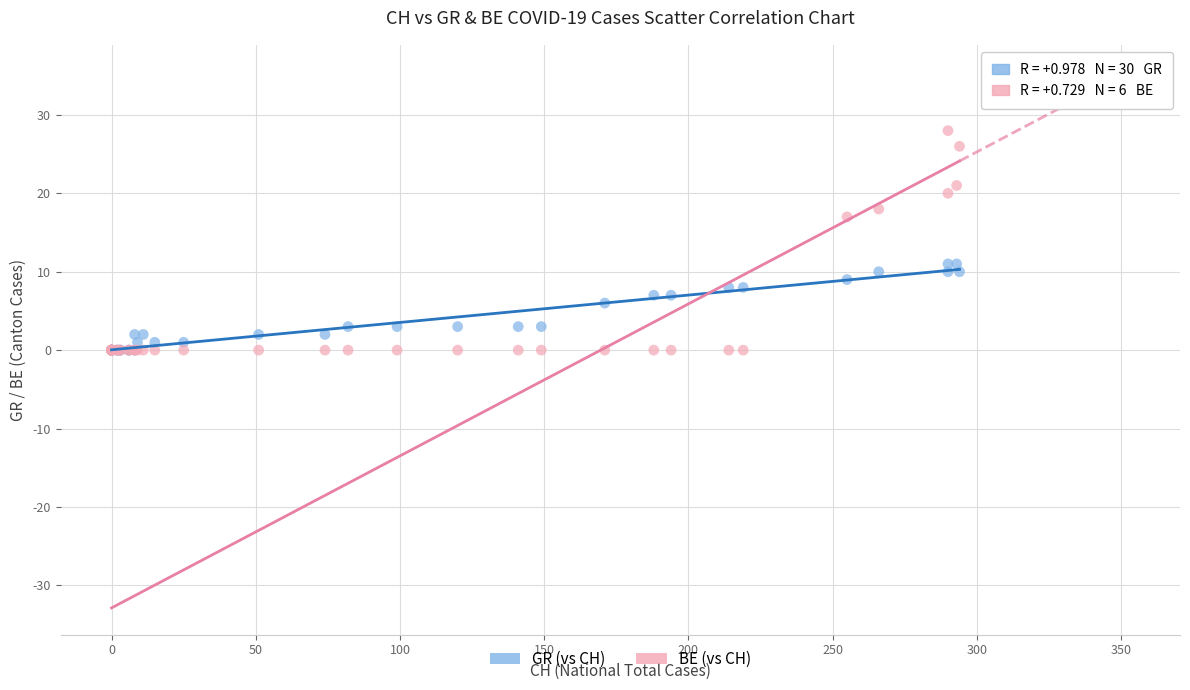

In the GR (vs CH) series, what Y value is closest to 5?

6